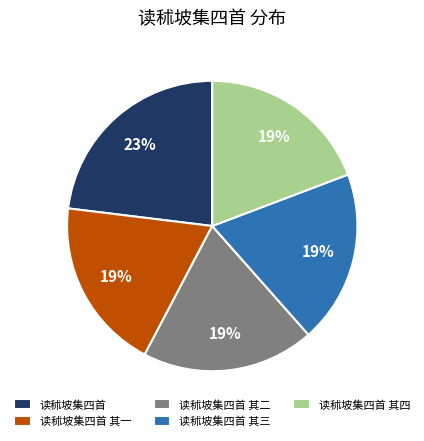

What percentage is the 读秫坡集四首 其四 slice, to the nearest percent?

19%